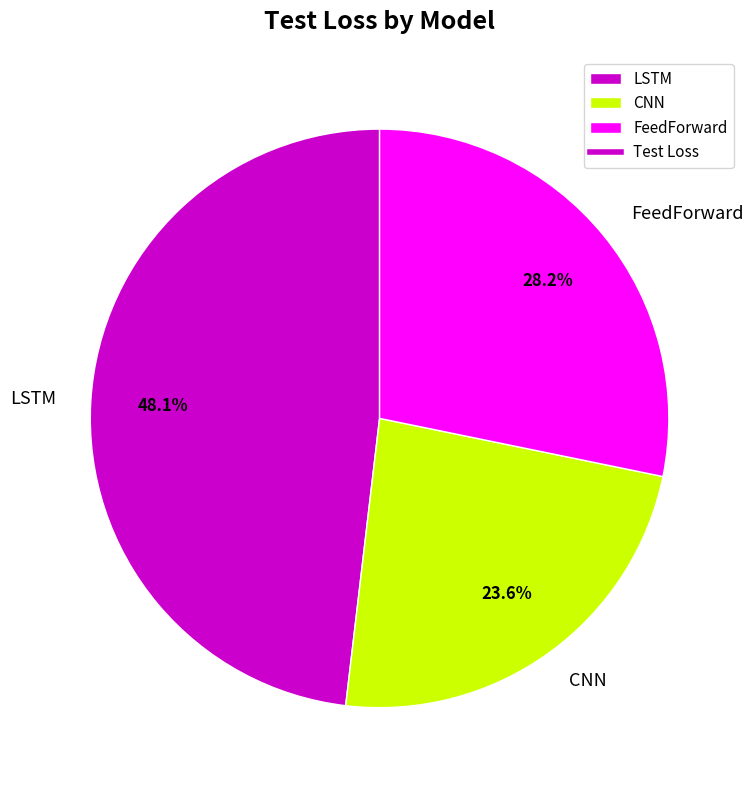

What percentage is the FeedForward slice, to the nearest percent?

28%